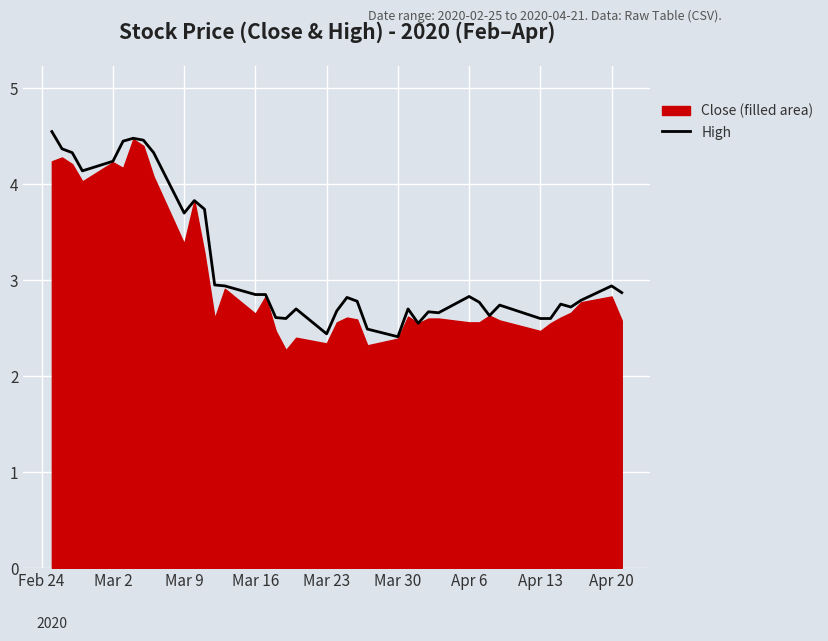

Is it true that the value at 27 is 4.6?

False